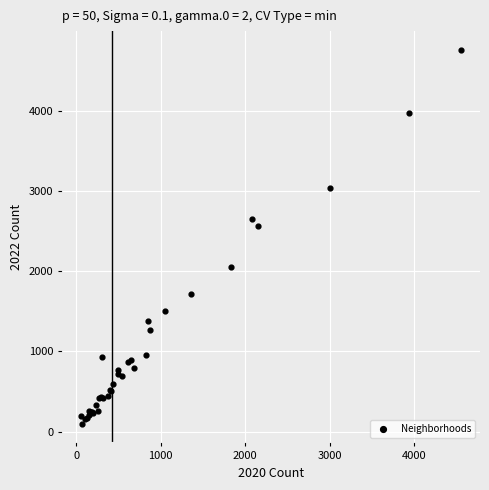

What Y value in the scatter plot is closest to 2431?

2567